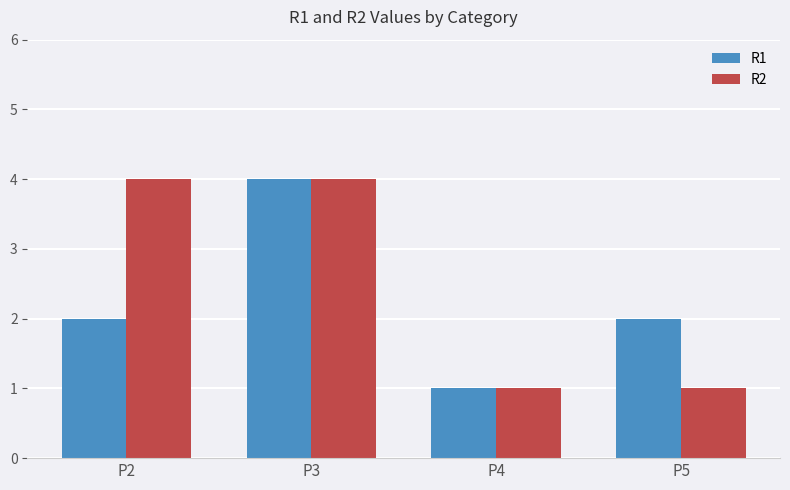

How many categories are shown in the chart?

4